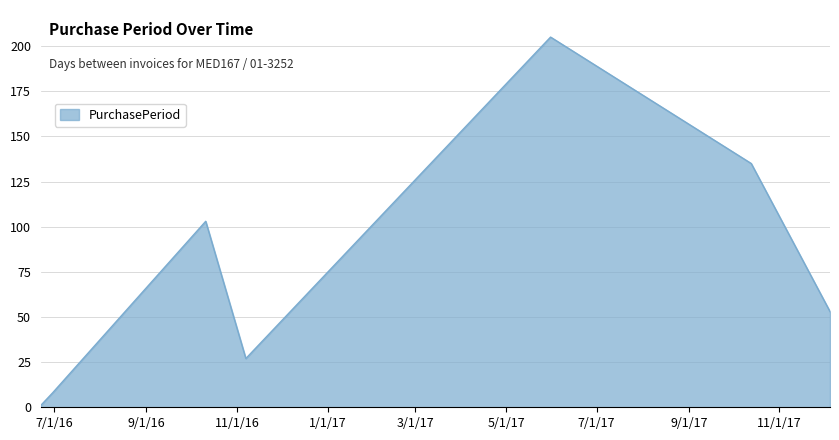

What is the difference between the maximum and minimum values?

204